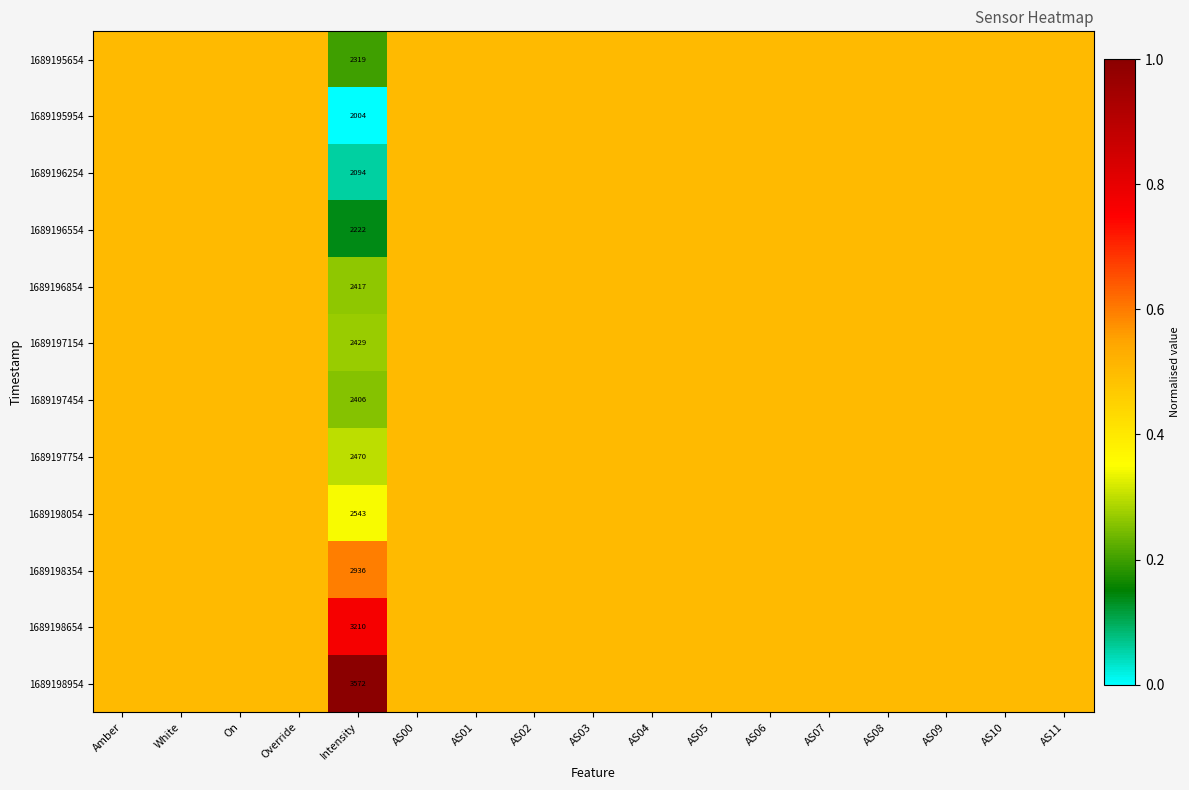

At which category is the sum across all series the highest?

Amber